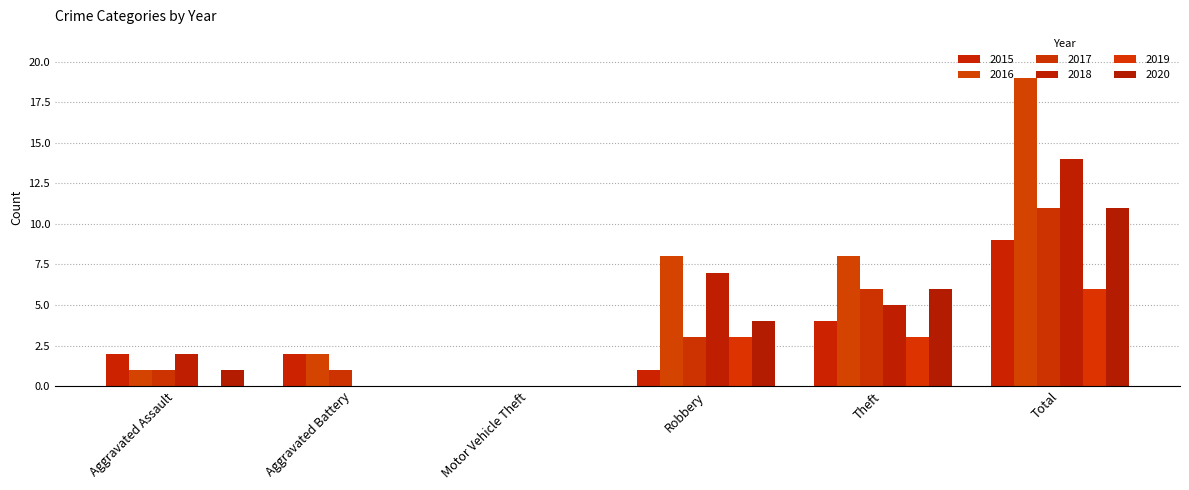

Reading left to right, transcribe all the data shown in this chart.

2015: 2	2	0	1	4	9
2016: 1	2	0	8	8	19
2017: 1	1	0	3	6	11
2018: 2	0	0	7	5	14
2019: 0	0	0	3	3	6
2020: 1	0	0	4	6	11